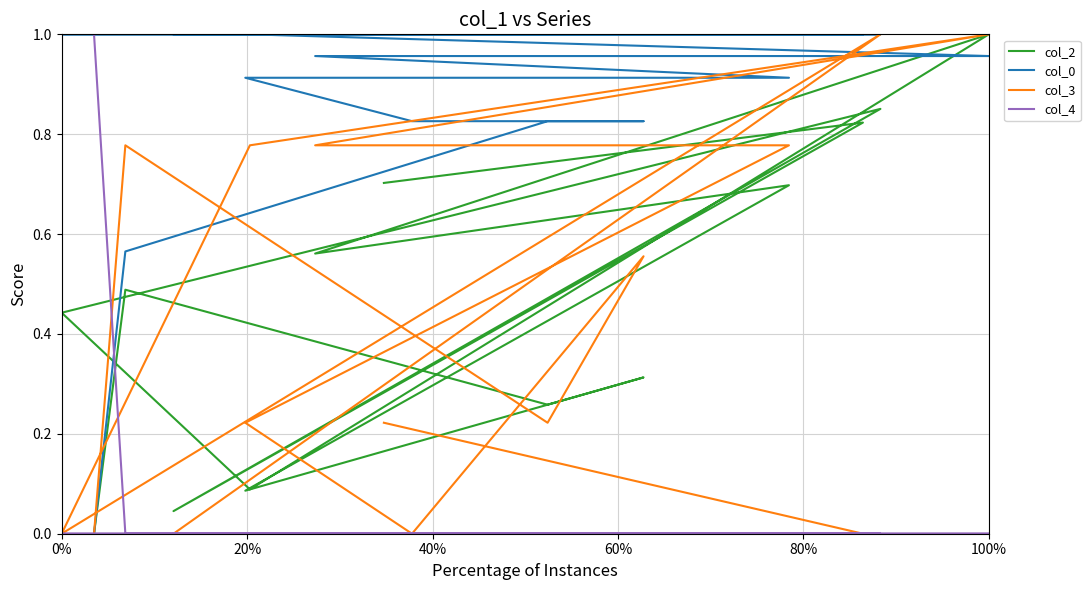

True or false: col_2 and col_0 cross at least once.

True